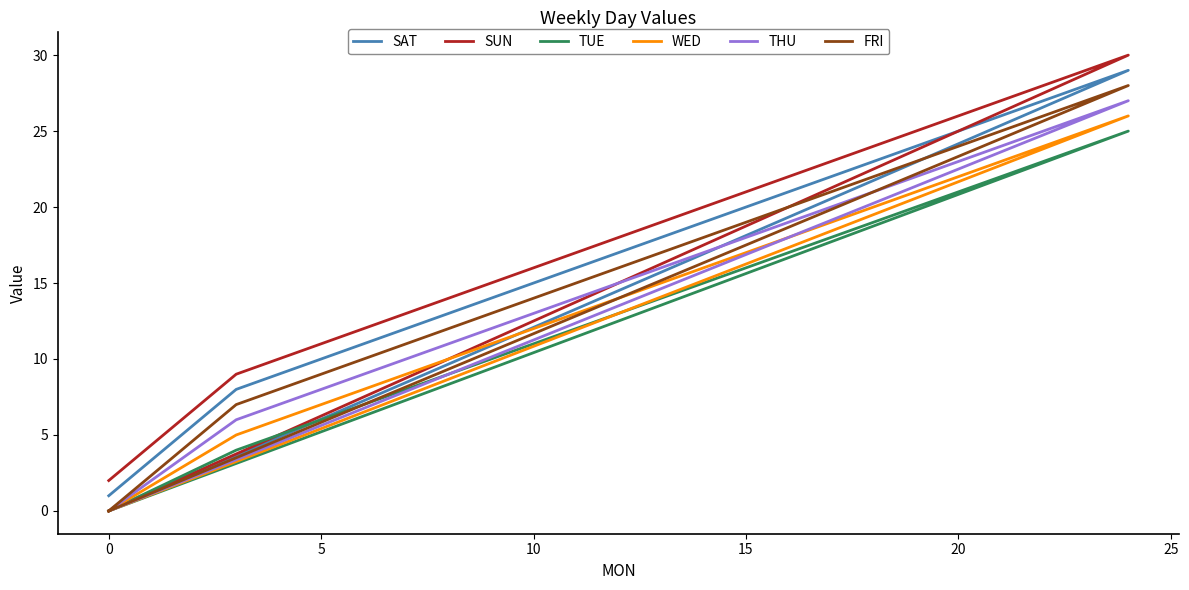

What is the average value of the SUN series?

13